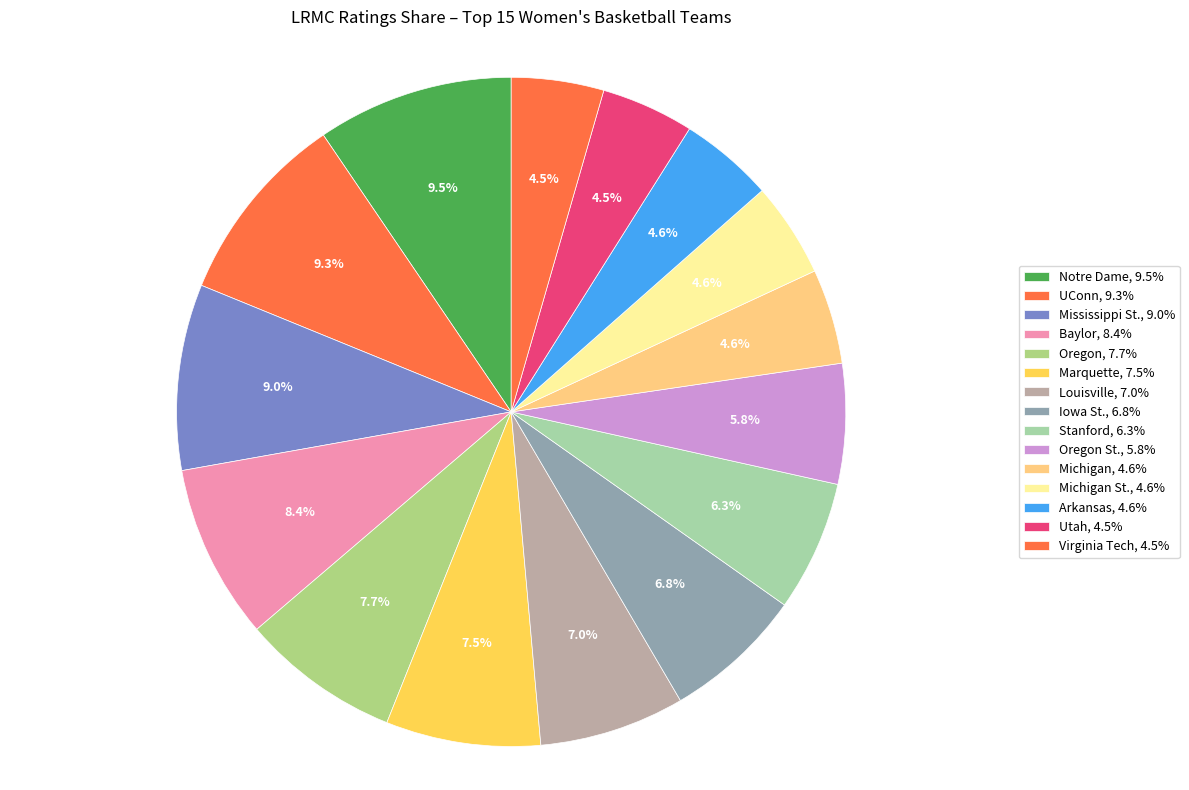

To the nearest percent, what is the difference between the largest and smallest slice percentages?

5%